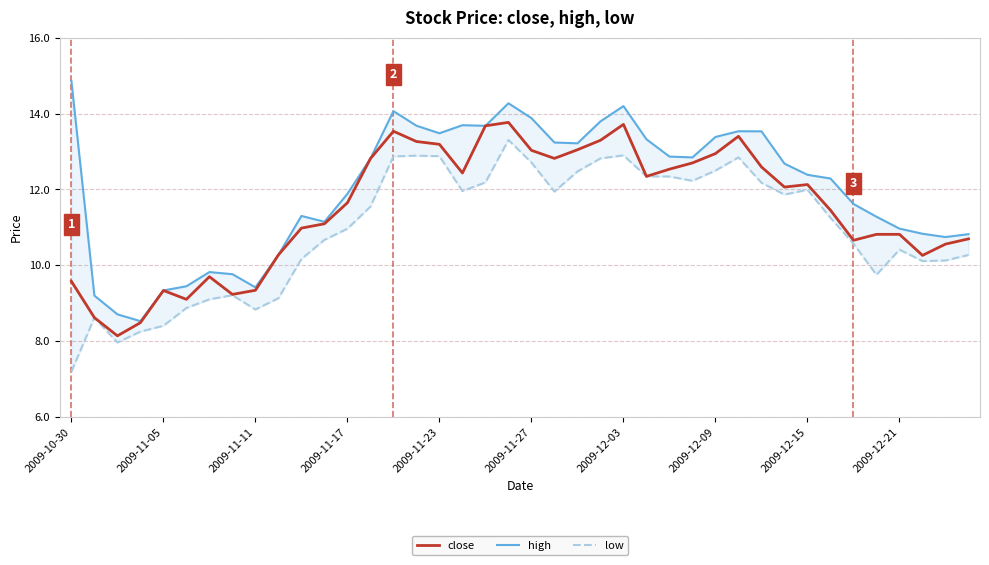

What are all the series names shown in the legend?

close, high, low